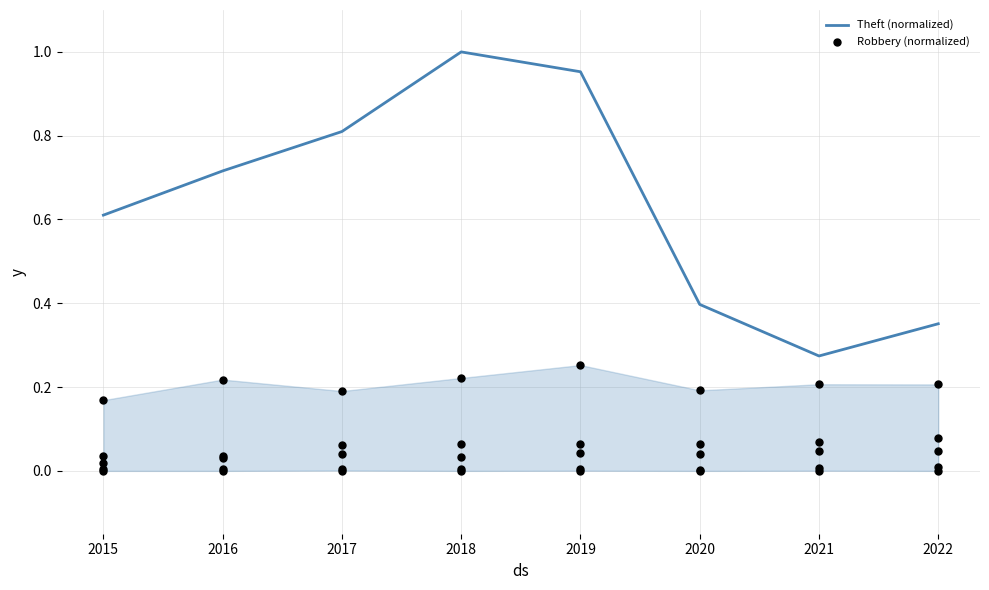

Which series reaches the minimum Y coordinate?

Robbery (normalized)